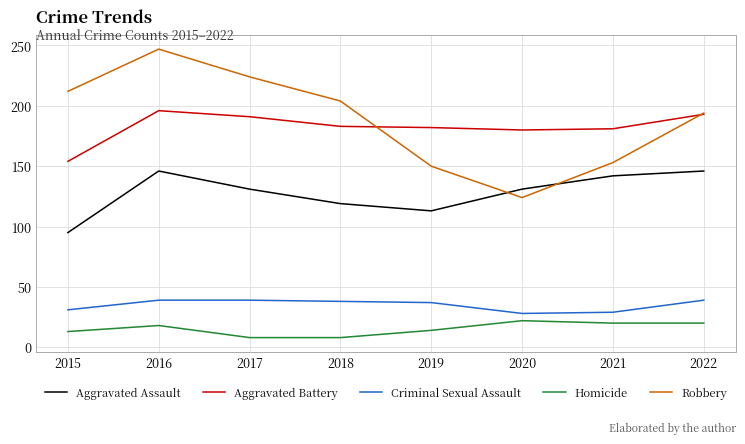

What is the spread (max minus min) of values at 2019?

168